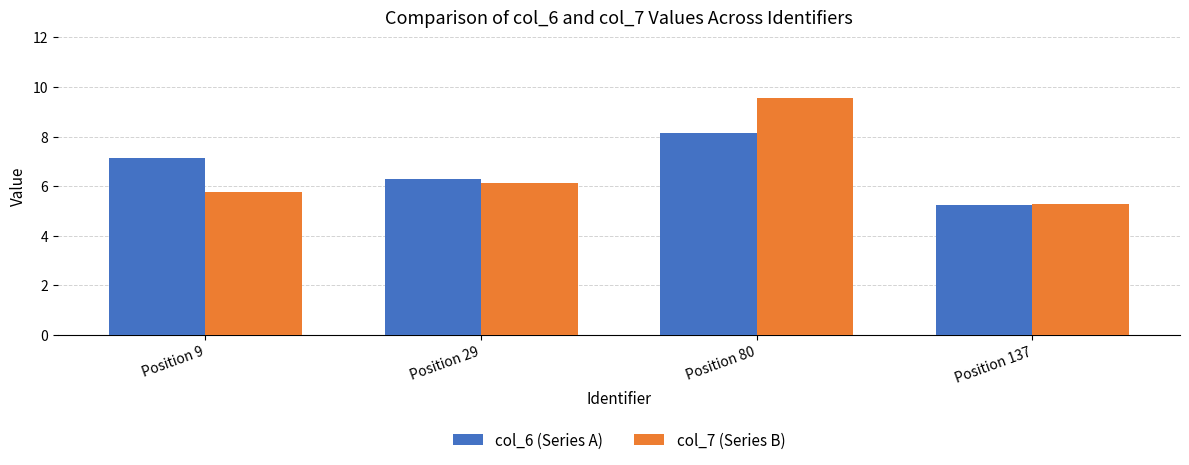

Which label corresponds to the smallest value in the chart?

Position 137